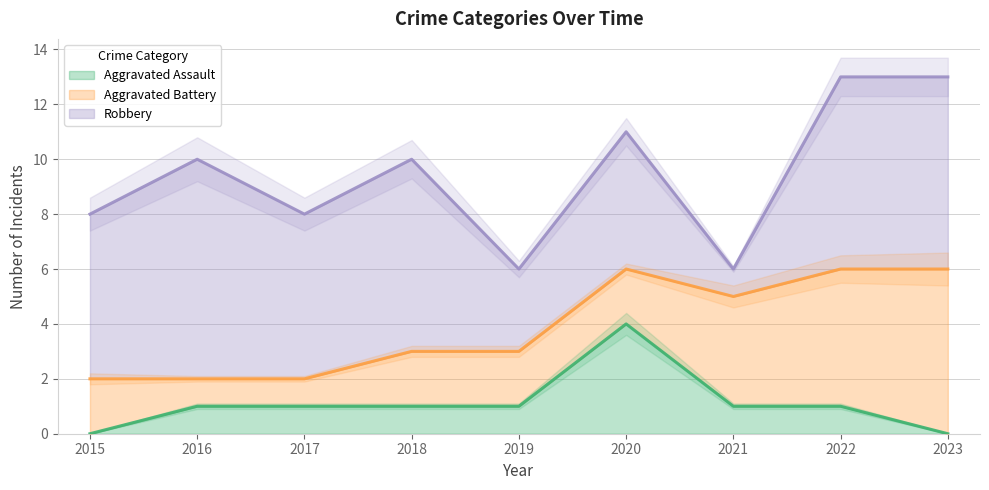

True or false: Aggravated Assault has a value of 0 at 2023.

True